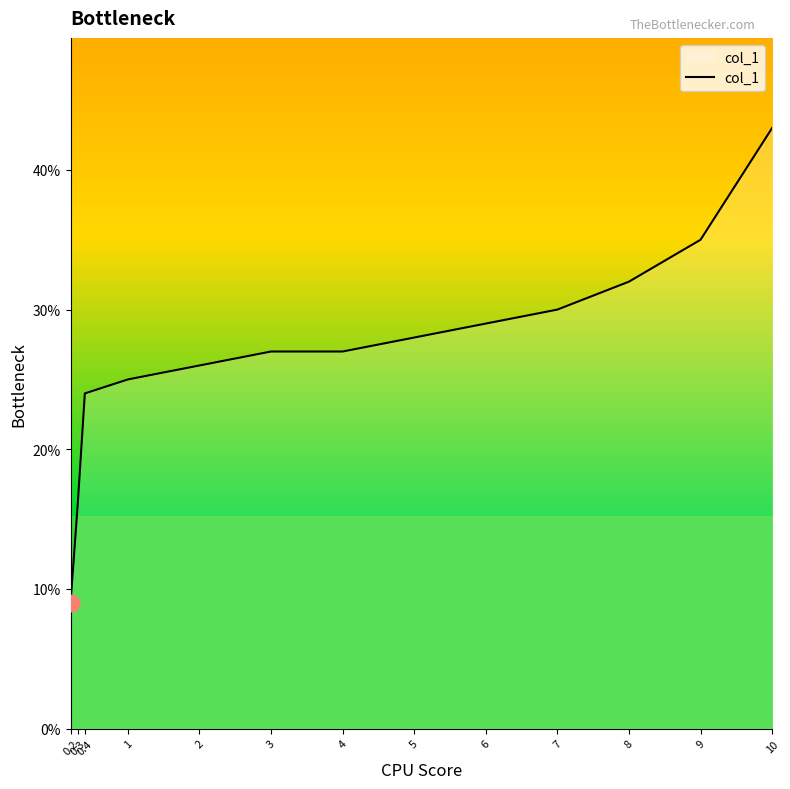

Is this an area chart (filled region under the line)?

Yes